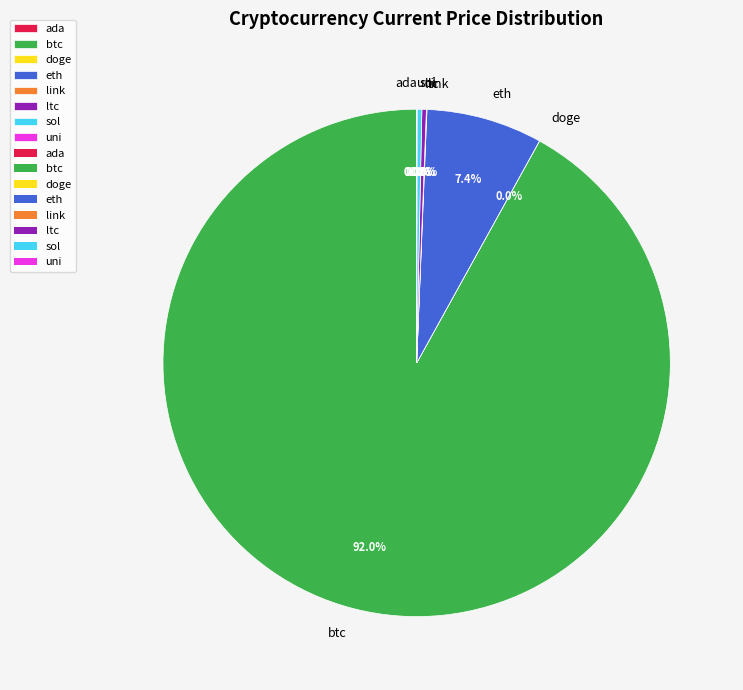

Does any single category account for the majority?

Yes